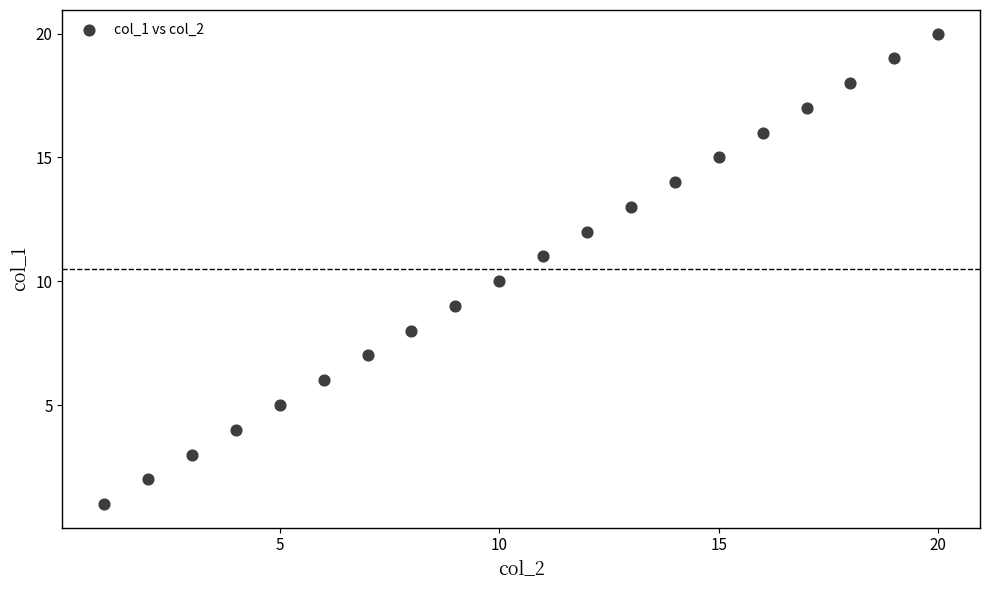

What is the range of X values (max minus min)?

19